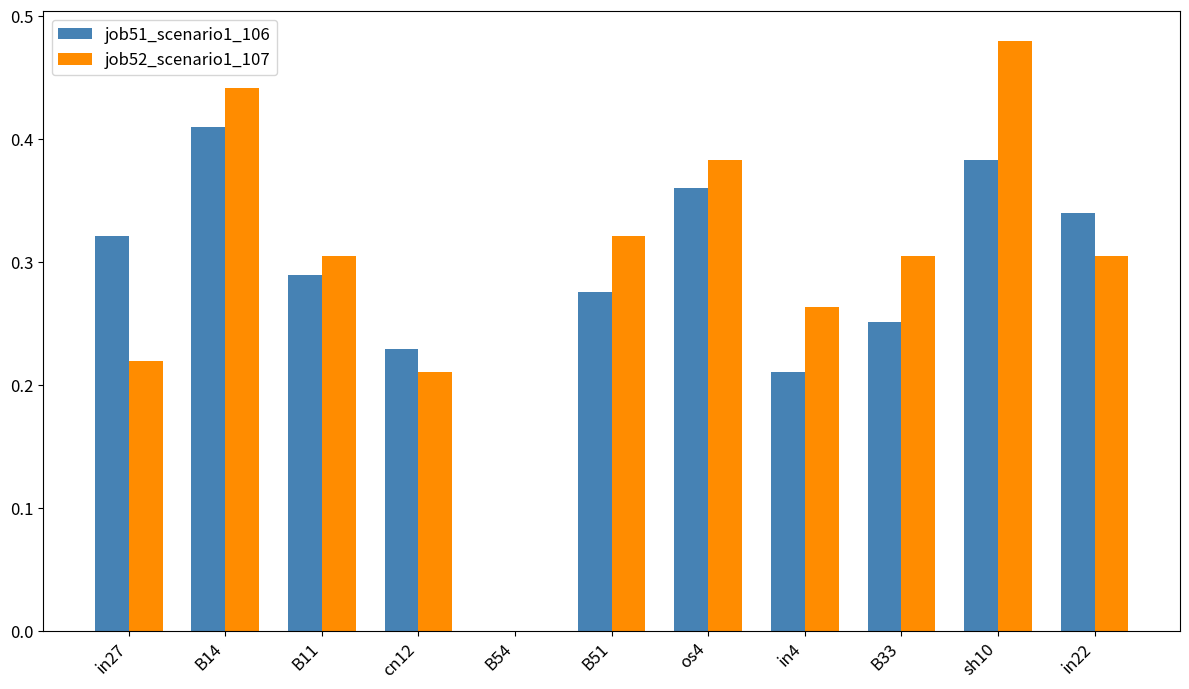

Is the value of job52_scenario1_107 at in27 greater than the value of job51_scenario1_106 at B54?

Yes